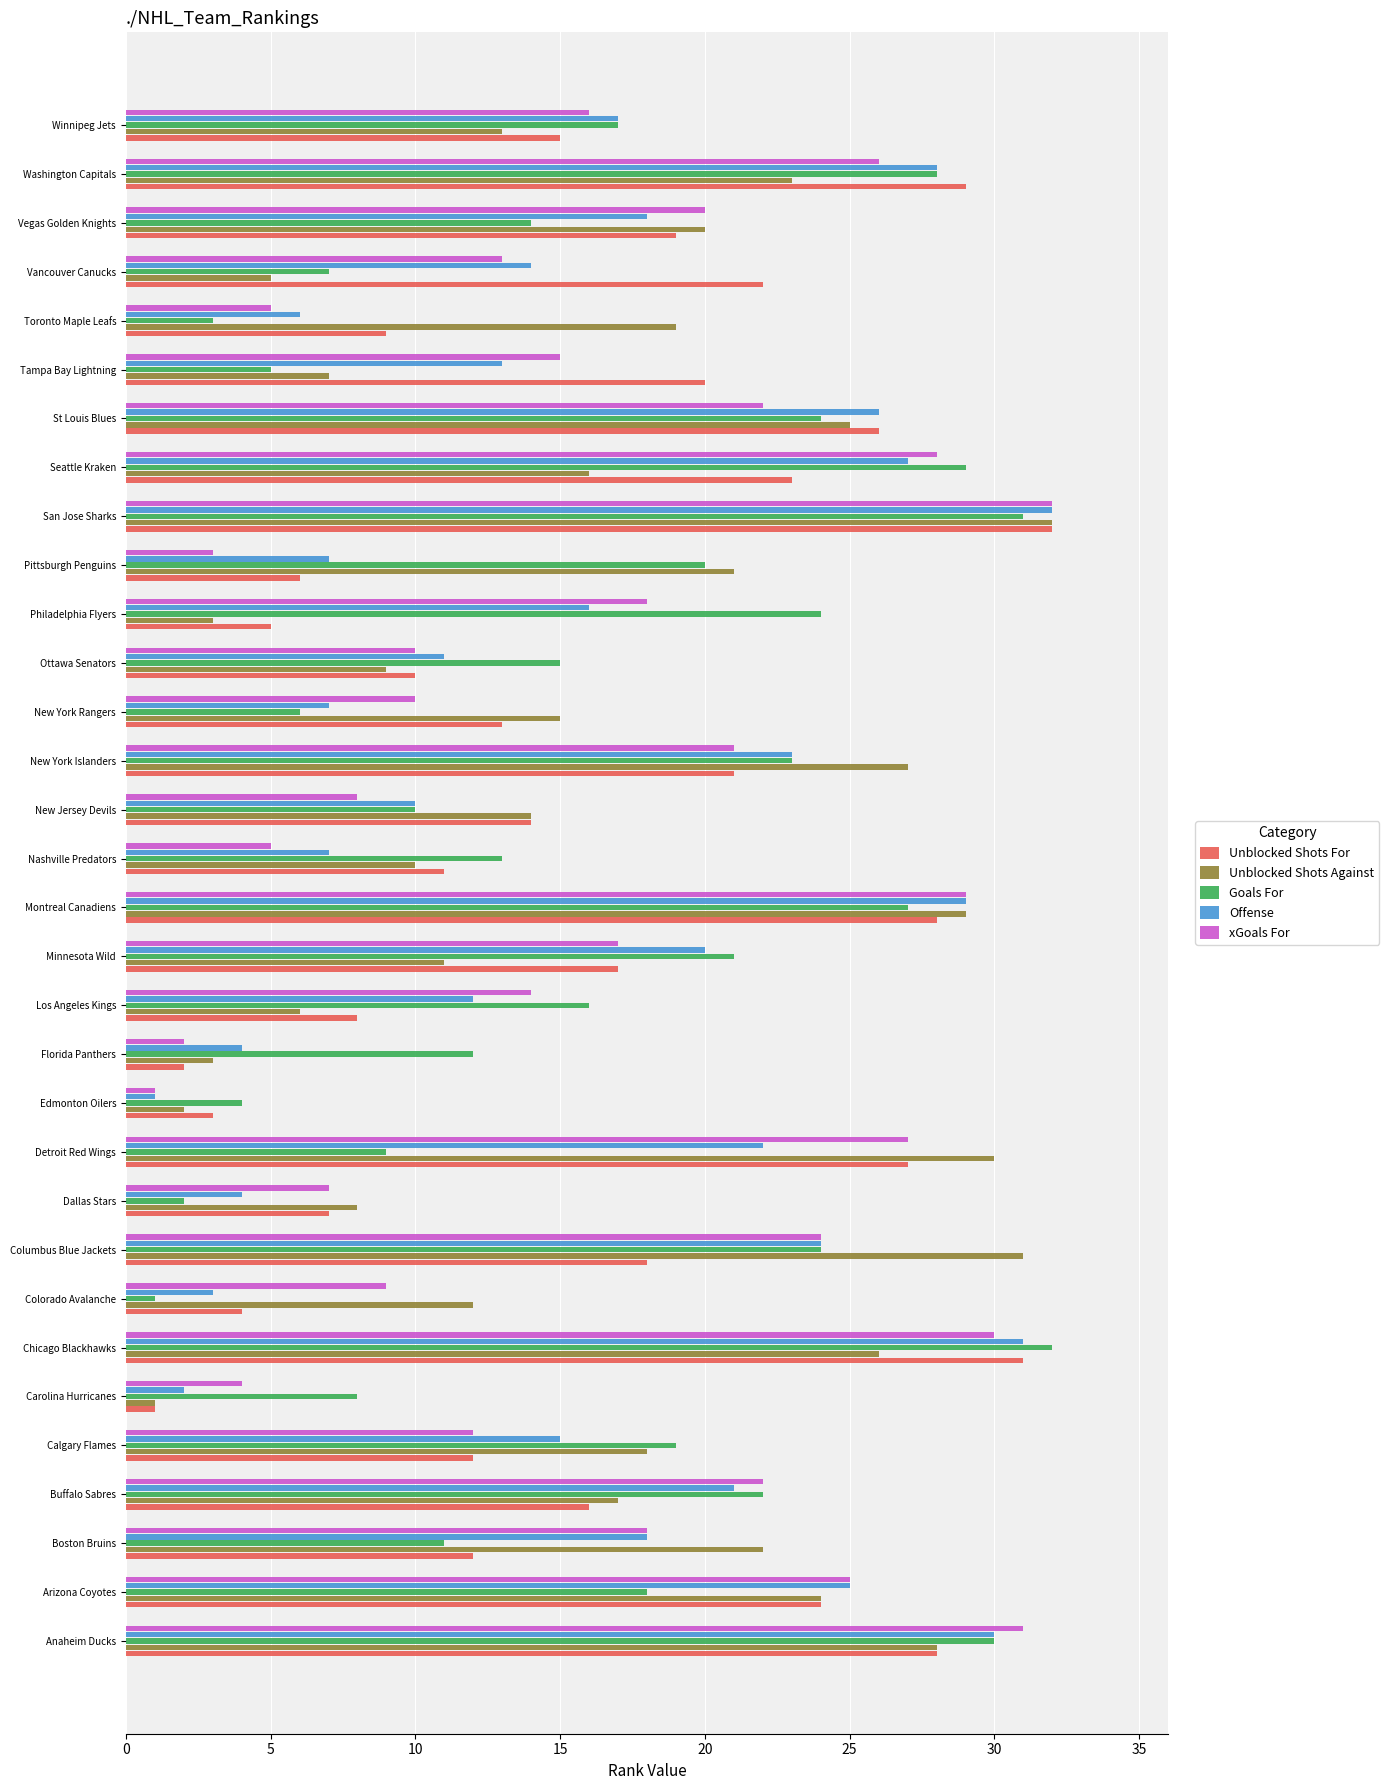

What is the minimum value shown in the chart?

1